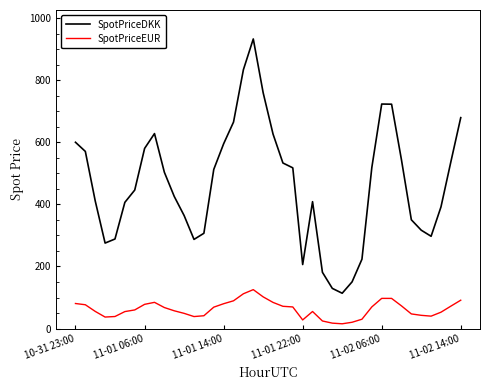

What is the highest value of the SpotPriceDKK series?

933.3